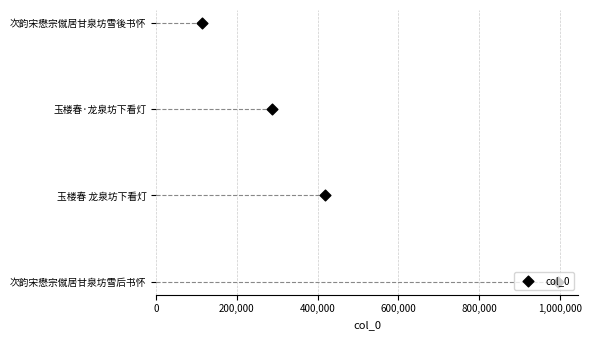

Which has a higher value, 200,000 or 600,000?

600,000